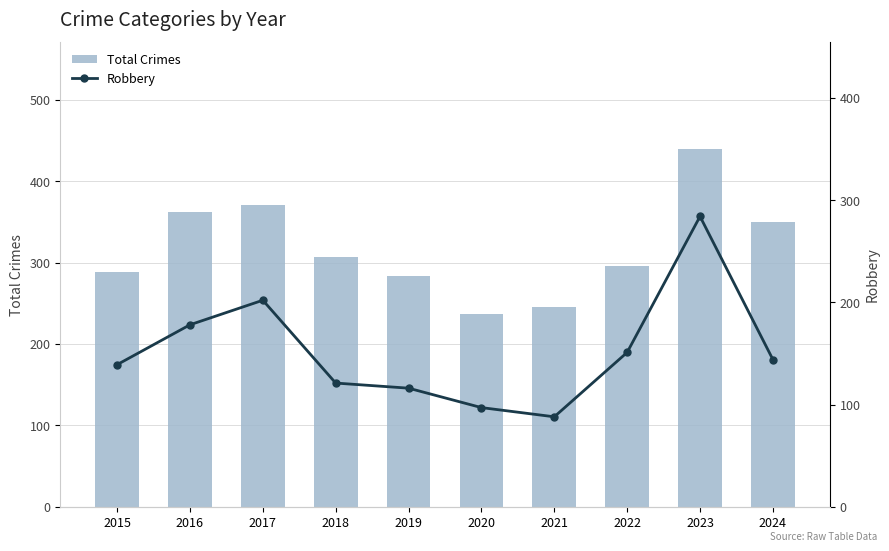

Which series changed the most between 2017 and 2020?

Total Crimes